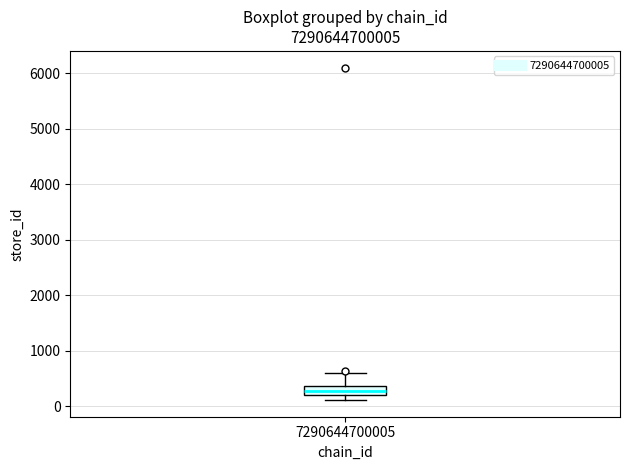

Where does the upper whisker of the box at x = 7290644700005 end on the y-axis? The values are not printed on the chart, so give them approximately, as read against the axis.

600